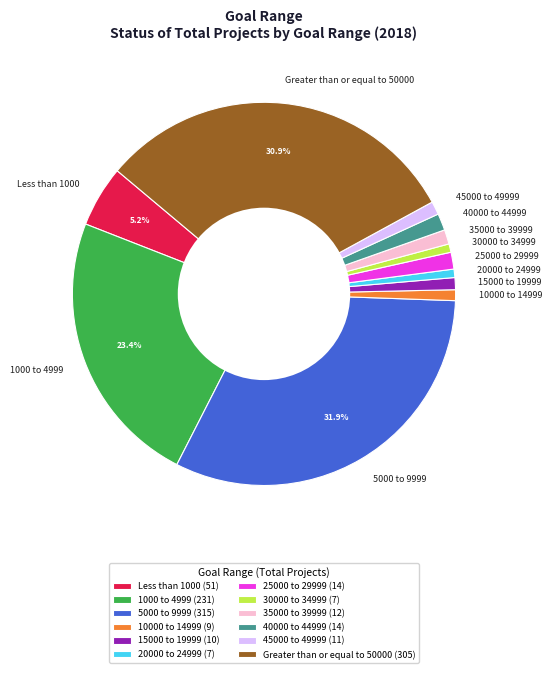

Does 5000 to 9999 represent more than half of the total?

No